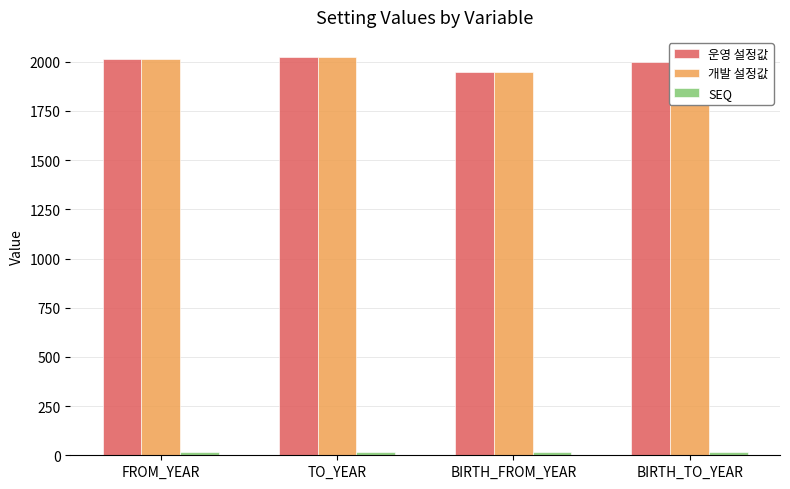

What is the difference between the maximum and minimum values in the 운영 설정값 series?

75